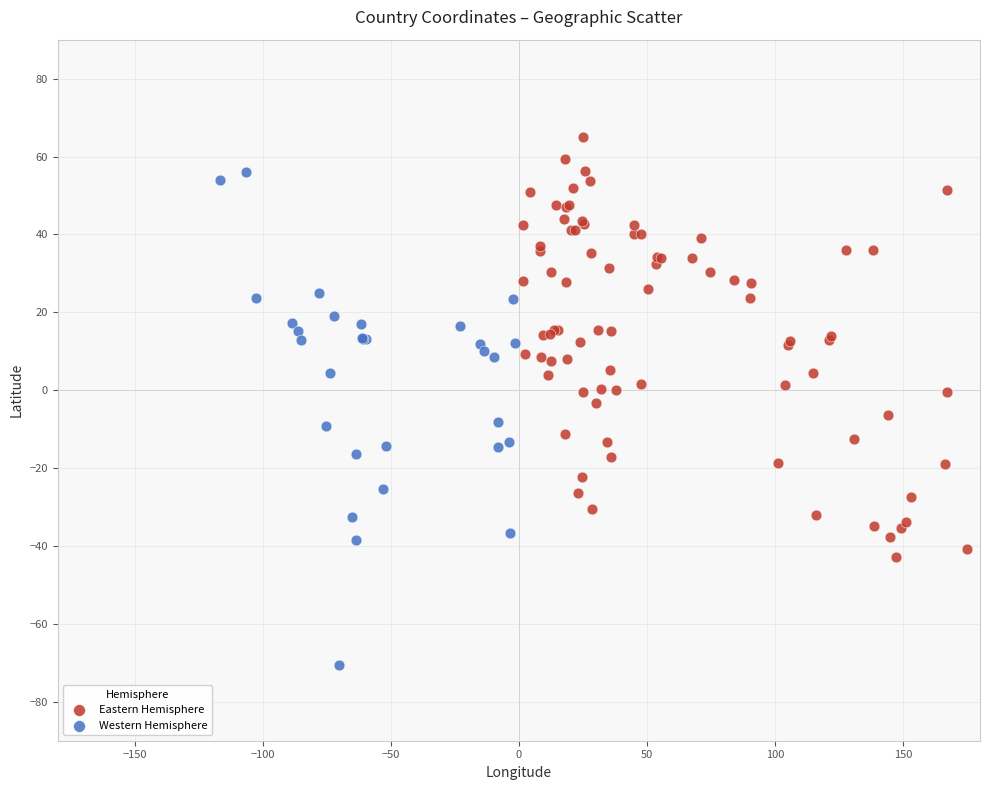

Which series has the largest Y range (max minus min)?

Western Hemisphere